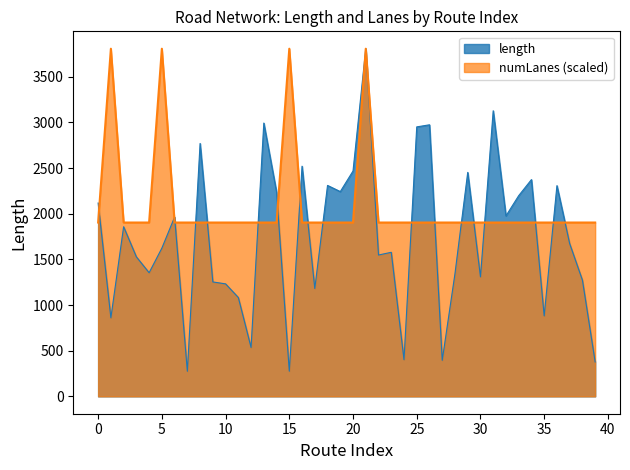

Is the value of length at 5 greater than the value of numLanes at 30?

No